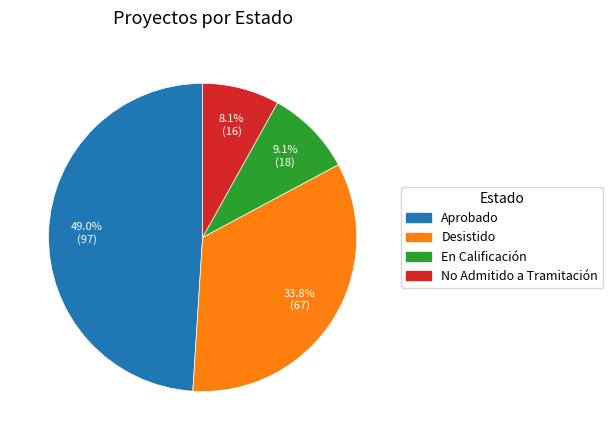

Count the number of slices in the pie.

4